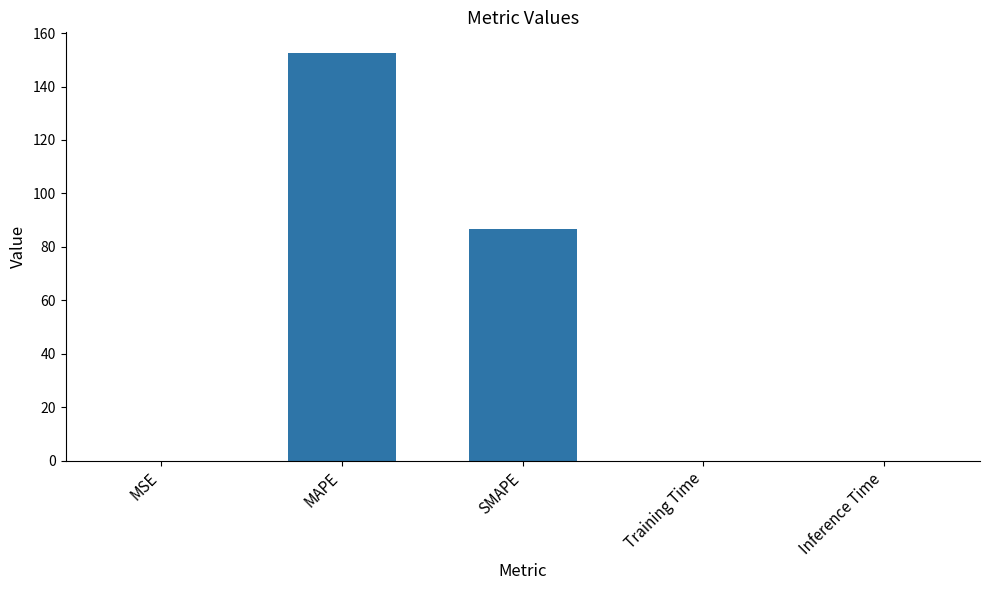

Is it true that the value at SMAPE is 149.1?

False